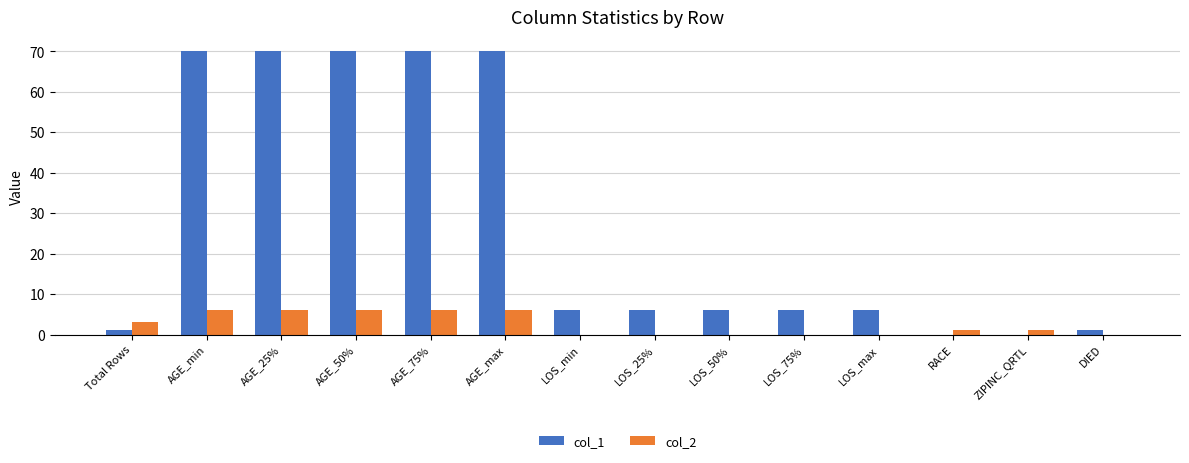

What is the greatest value displayed?

70